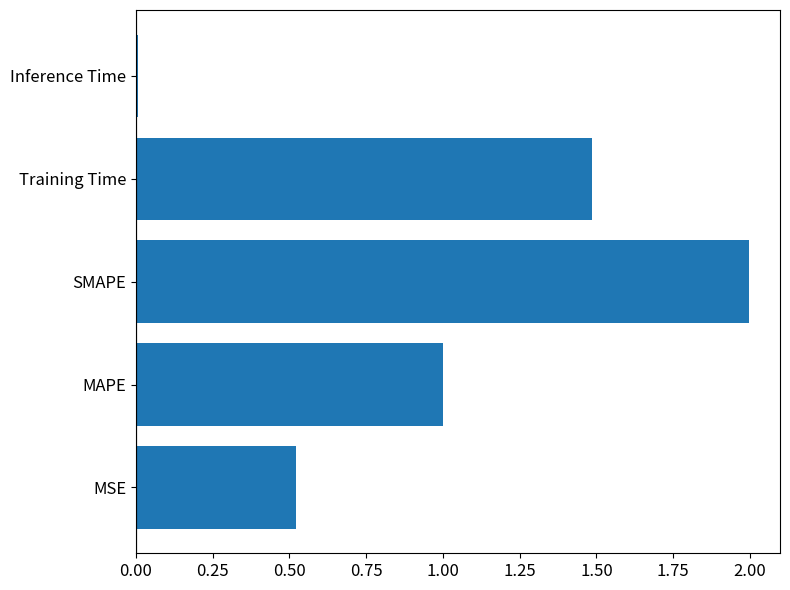

What is the difference between the maximum and second lowest values?

1.5